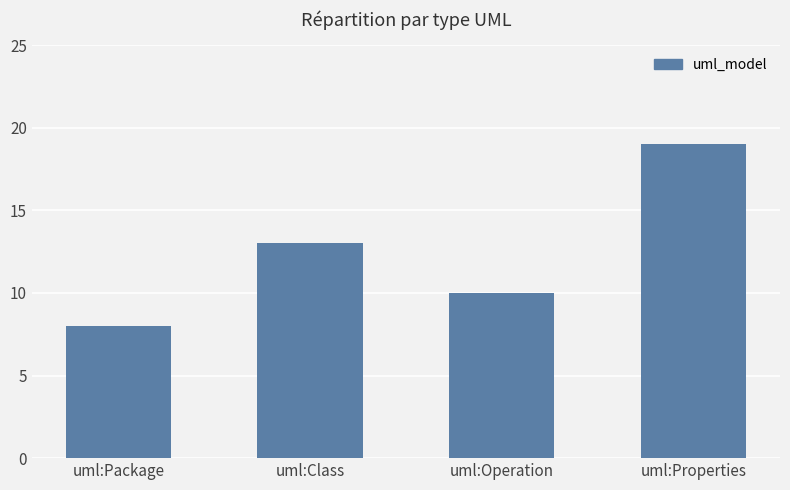

Count the number of categories in the chart.

4